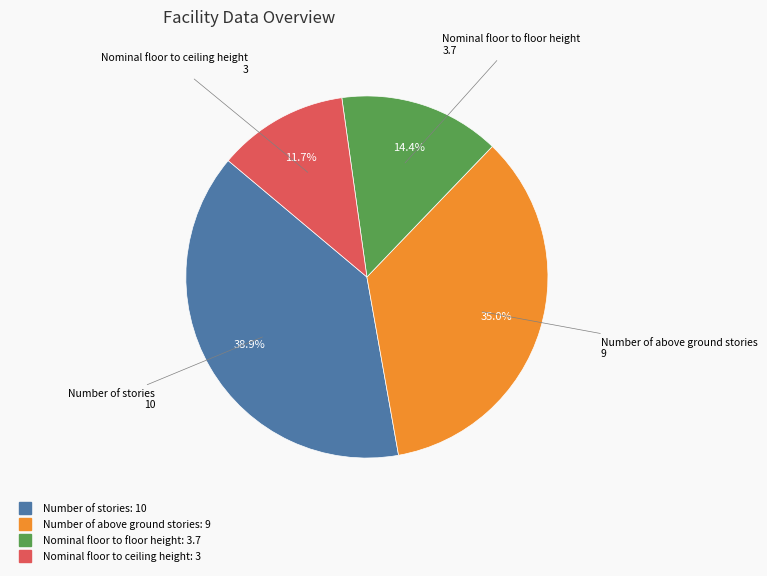

What portion of the pie excludes Number of stories?

61.1%